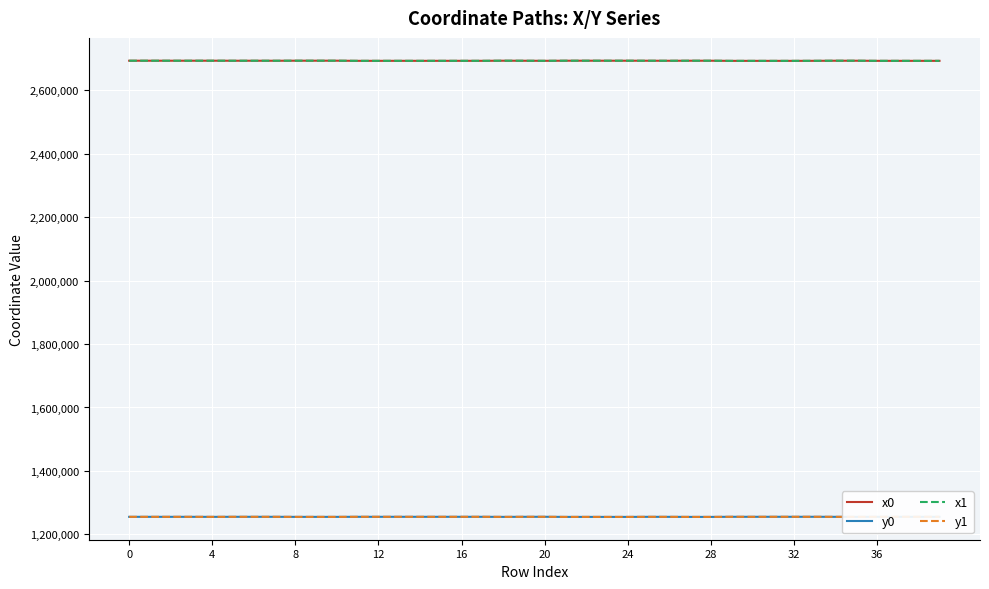

How many categories are shown in the chart?

40